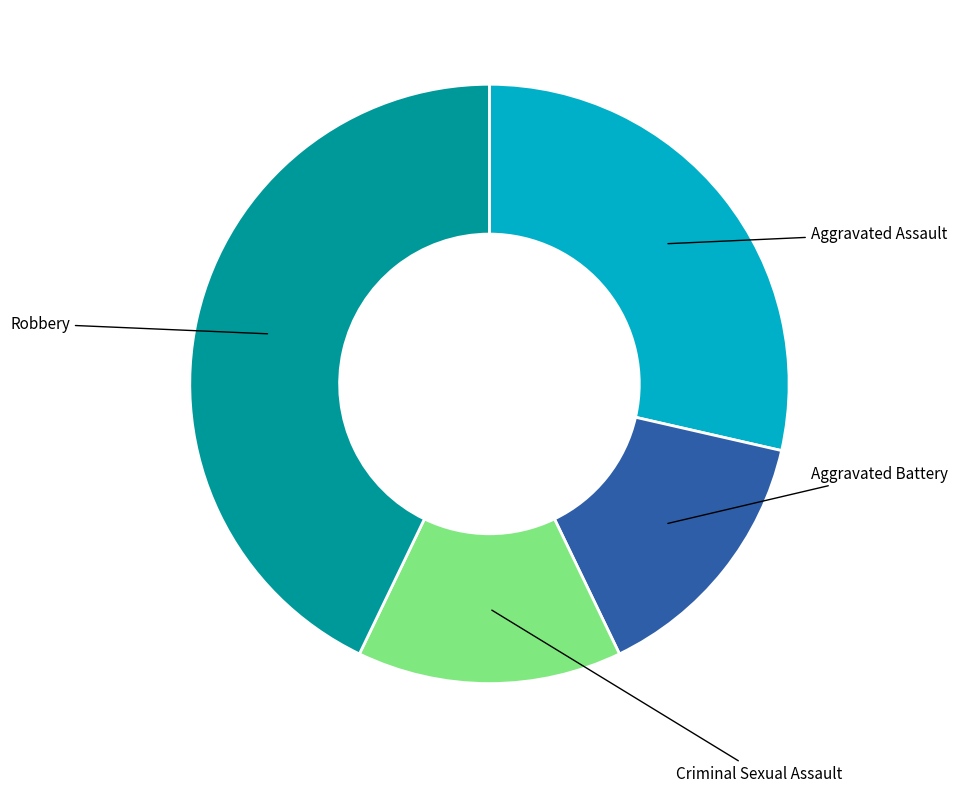

Which category has the biggest portion of the pie?

Robbery